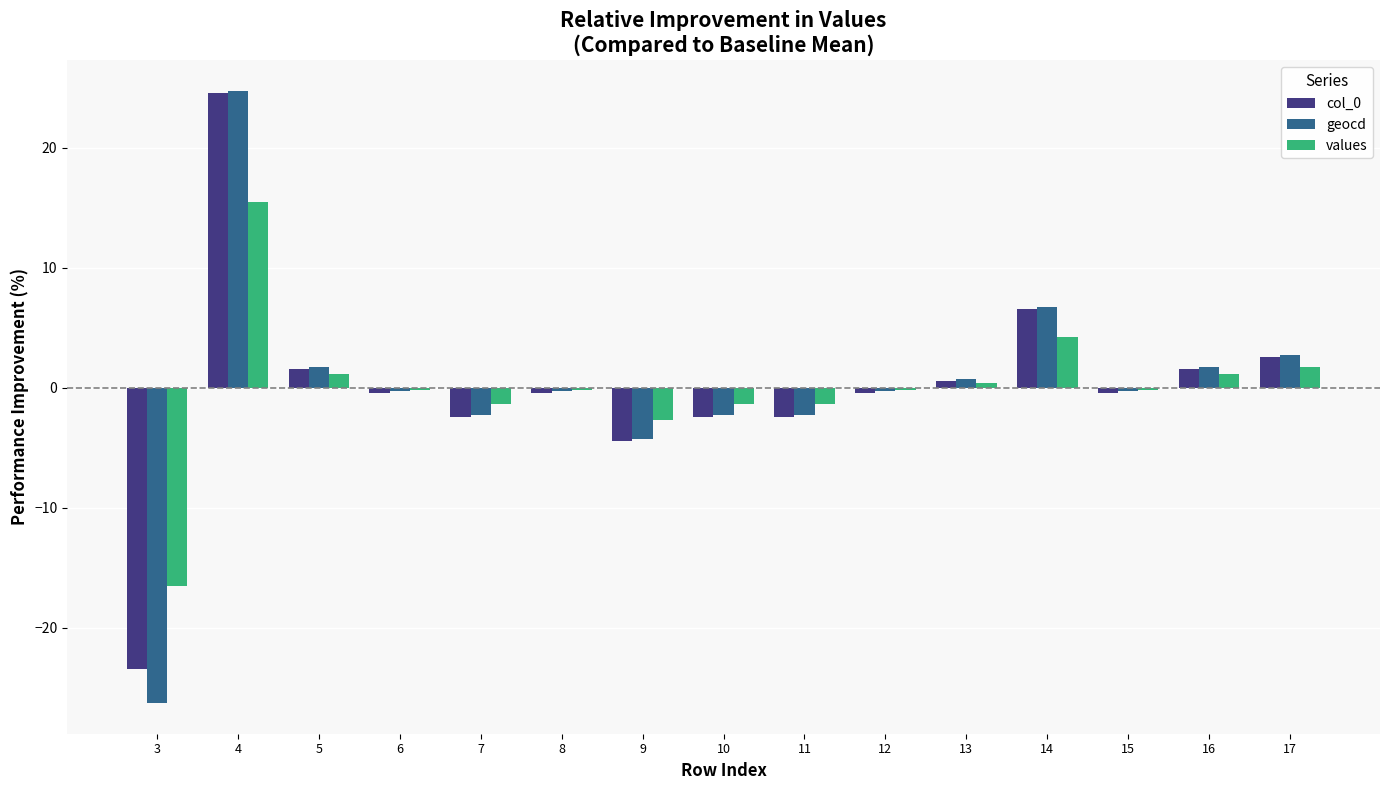

The value of values at 16 is 1.1. True or false?

True